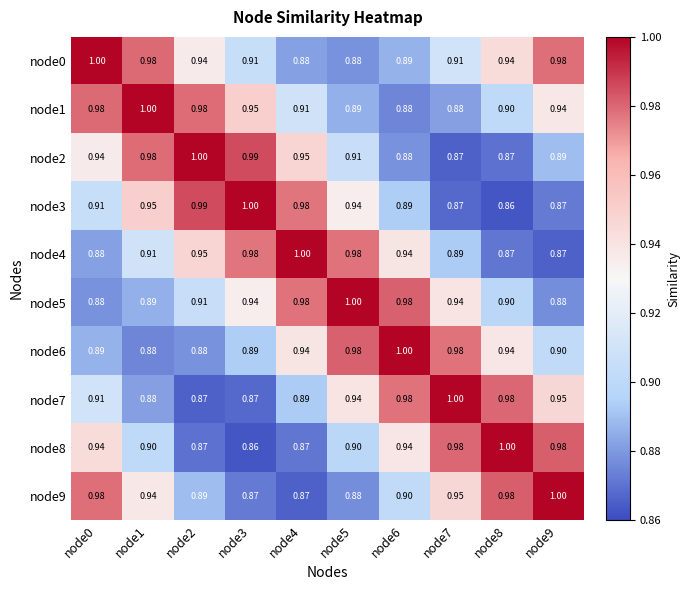

Count the number of categories in the chart.

10